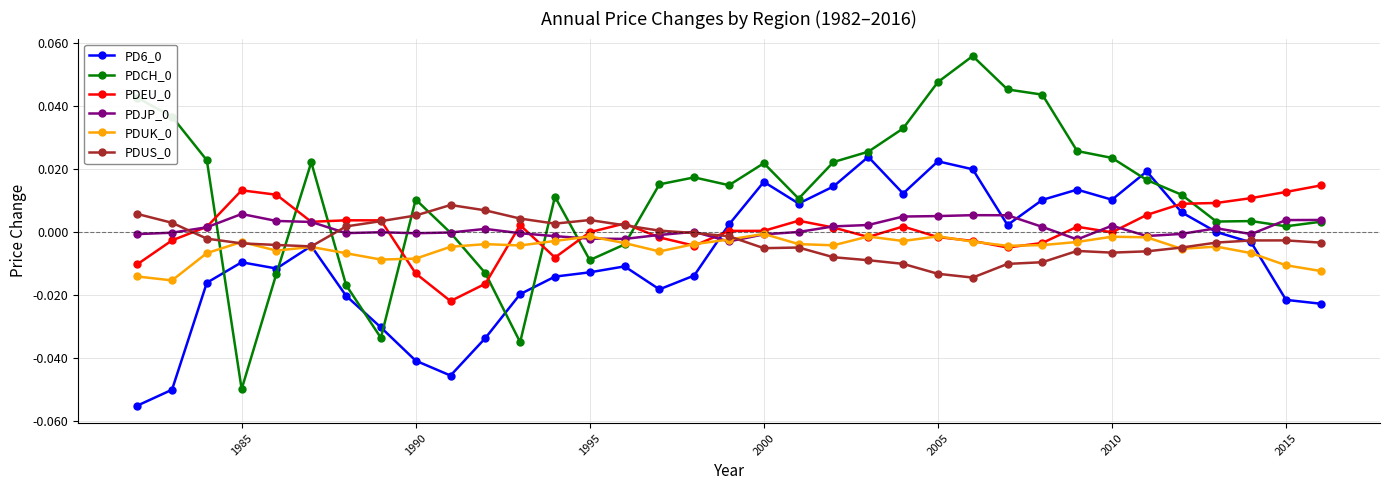

True or false: PDEU_0 has more than 2 points higher than both neighbors.

True